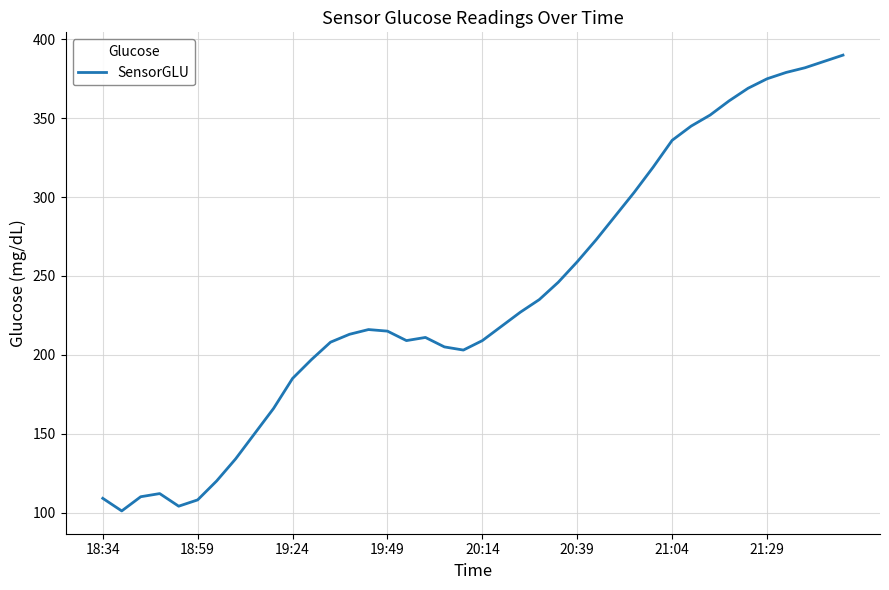

What is the greatest value displayed?

390